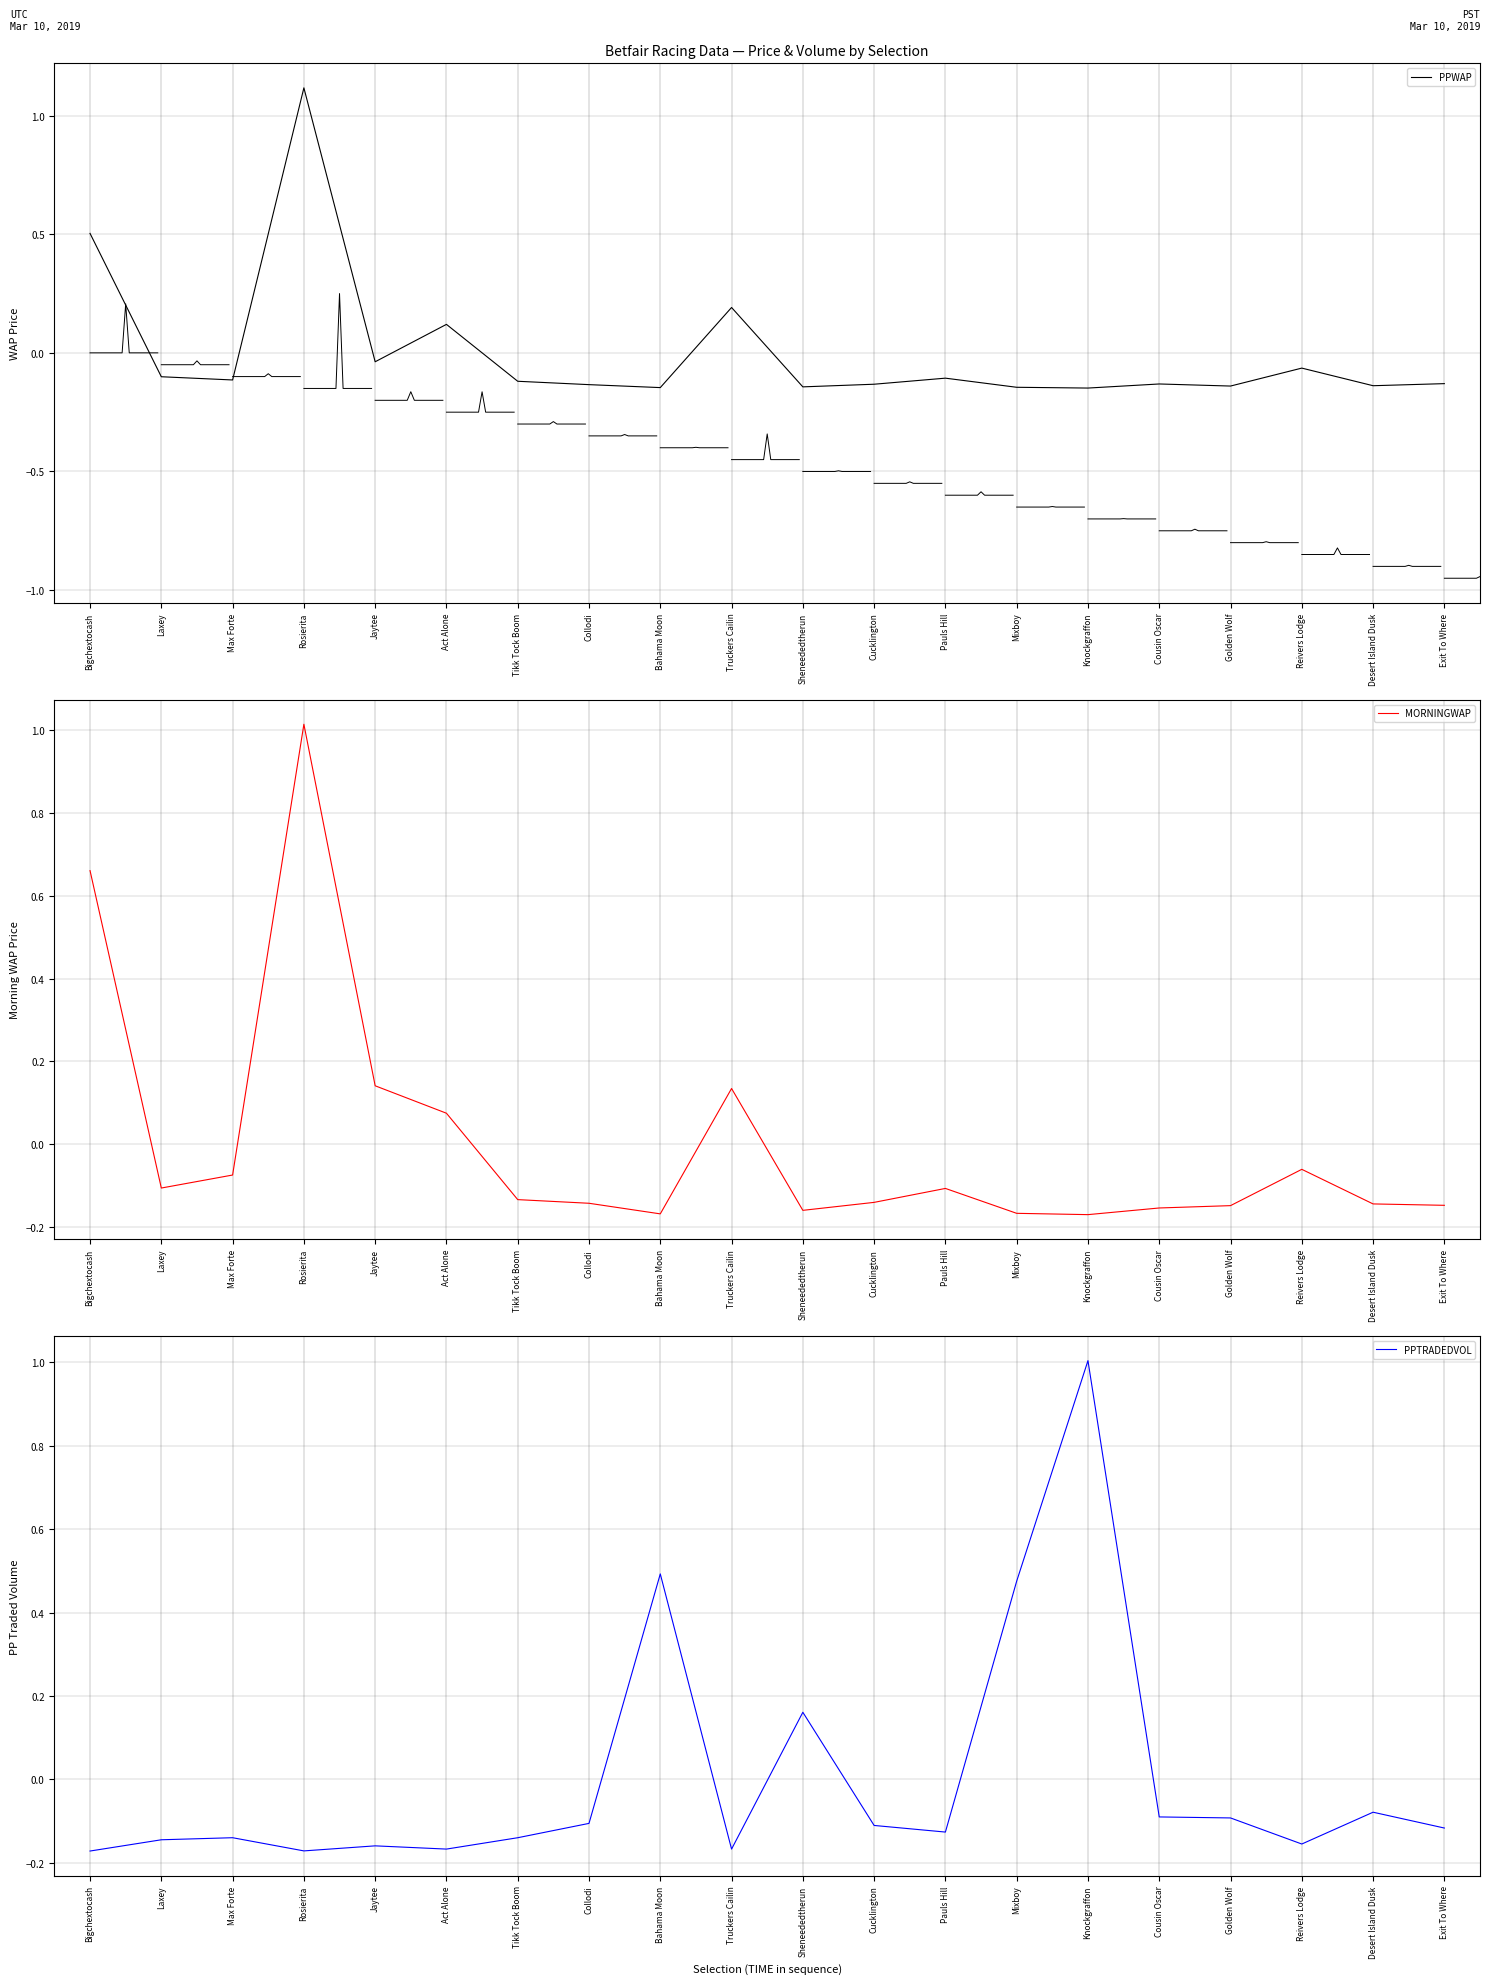

List the series in order of their peak value, highest first.

PPWAP, MORNINGWAP, PPTRADEDVOL